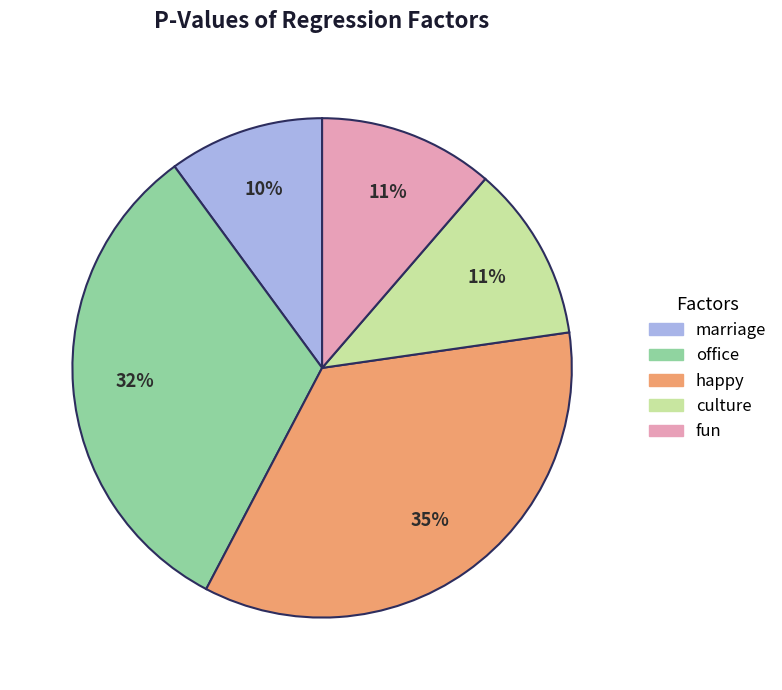

Which has a higher value, office or marriage?

office